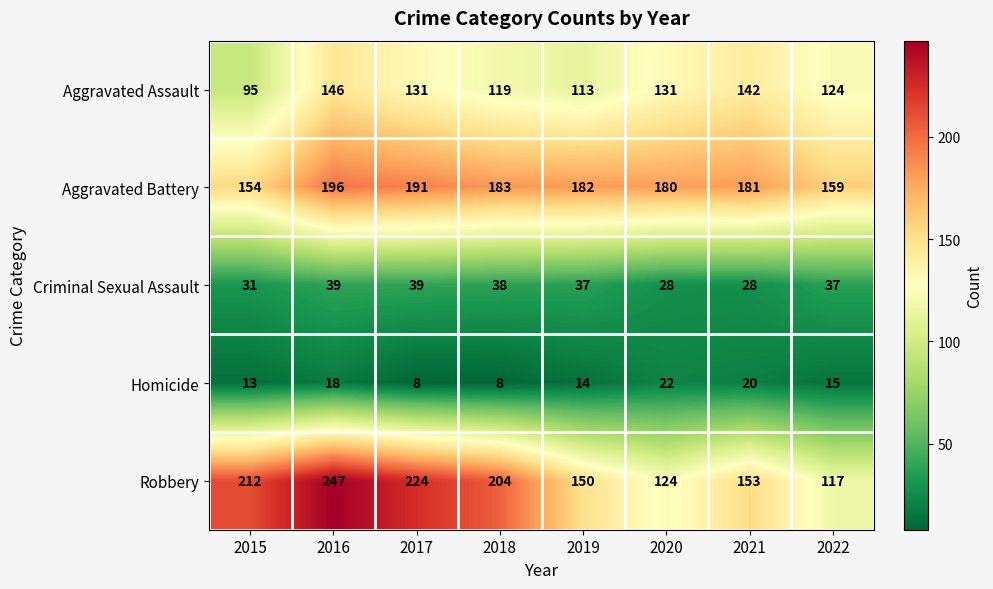

What is the maximum value shown in the chart?

247